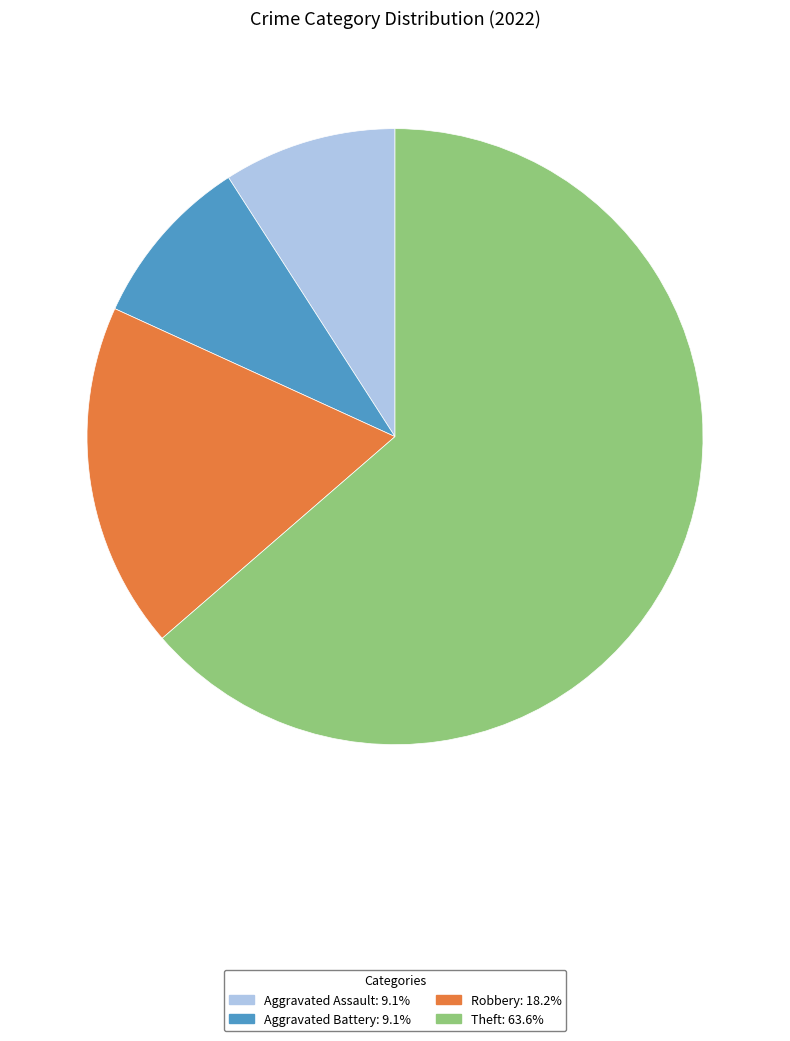

Is it true that Robbery is 9% of the pie?

False